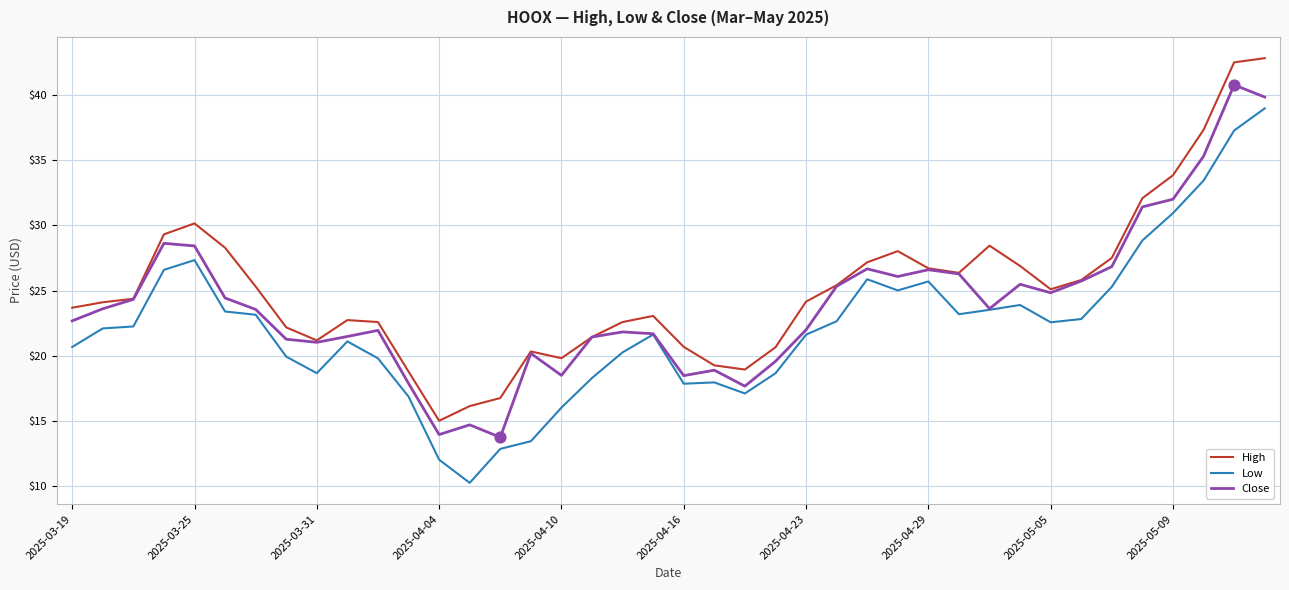

What are all the series names shown in the legend?

High, Low, Close